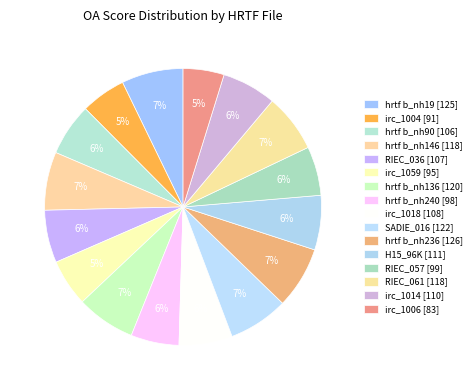

How many slices are in this pie chart?

16